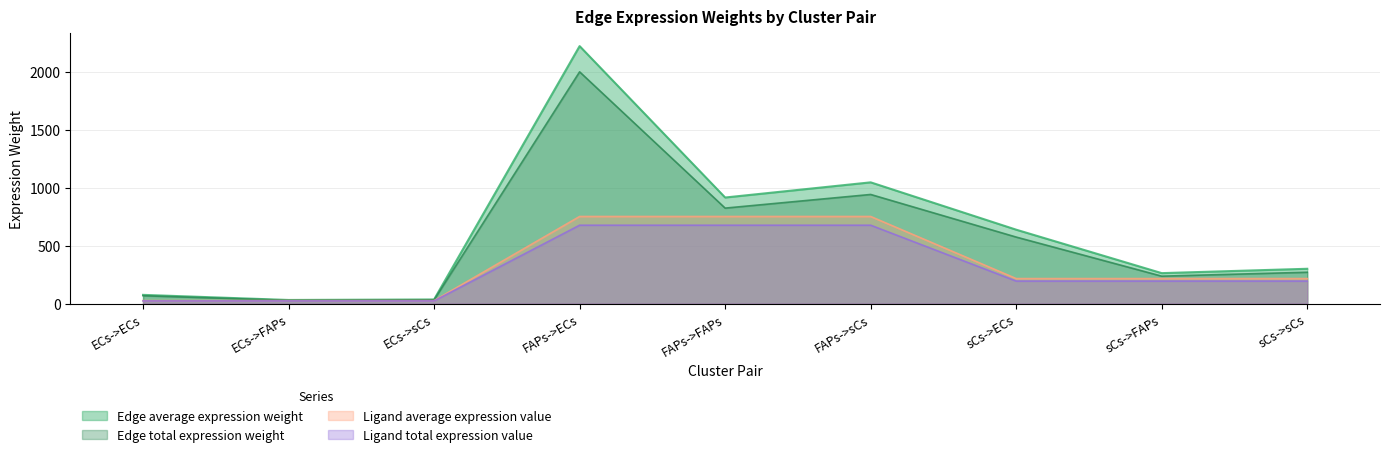

Reading left to right, what are all the values shown in this chart?

Edge average expression weight: ECs->ECs=75.0	ECs->FAPs=30.9	ECs->sCs=35.3	FAPs->ECs=2221.2	FAPs->FAPs=914.9	FAPs->sCs=1045.8	sCs->ECs=637.3	sCs->FAPs=262.5	sCs->sCs=300.0
Edge total expression weight: ECs->ECs=67.5	ECs->FAPs=27.8	ECs->sCs=31.8	FAPs->ECs=1999.1	FAPs->FAPs=823.4	FAPs->sCs=941.2	sCs->ECs=573.6	sCs->FAPs=236.3	sCs->sCs=270.0
Ligand average expression value: ECs->ECs=25.4	ECs->FAPs=25.4	ECs->sCs=25.4	FAPs->ECs=751.2	FAPs->FAPs=751.2	FAPs->sCs=751.2	sCs->ECs=215.5	sCs->FAPs=215.5	sCs->sCs=215.5
Ligand total expression value: ECs->ECs=22.8	ECs->FAPs=22.8	ECs->sCs=22.8	FAPs->ECs=676.0	FAPs->FAPs=676.0	FAPs->sCs=676.0	sCs->ECs=194.0	sCs->FAPs=194.0	sCs->sCs=194.0